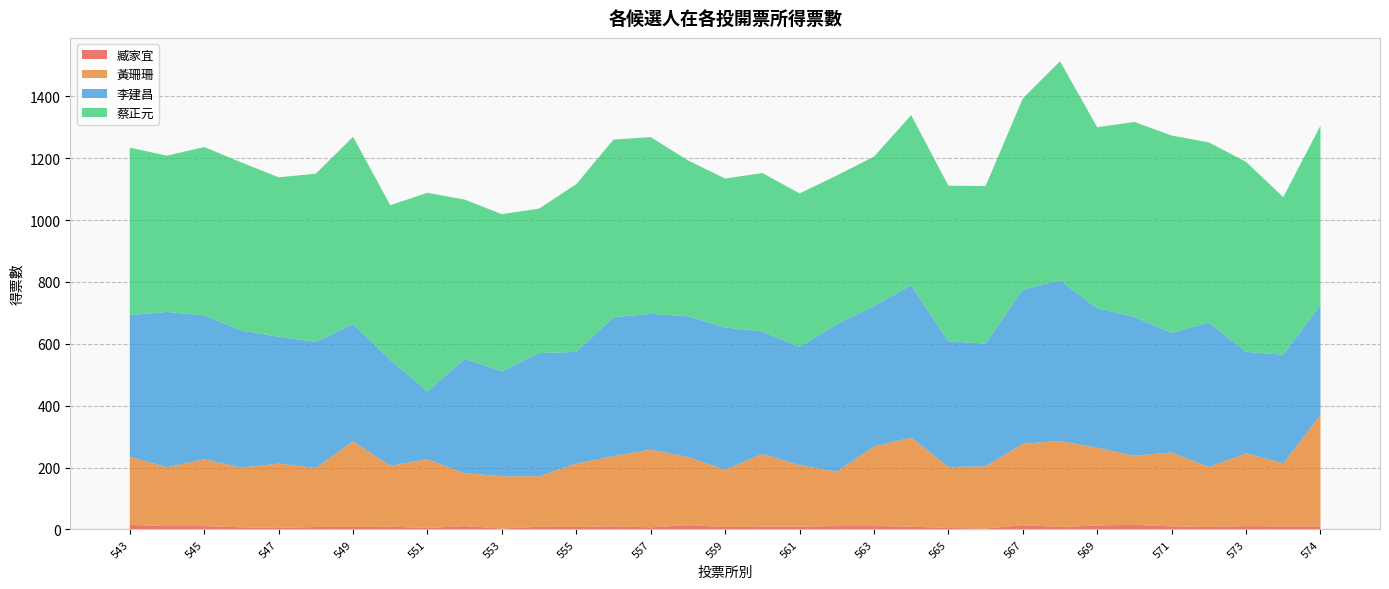

Reading left to right, what are all the values shown in this chart?

臧家宜: 543=15	544=11	545=11	546=7	547=5	548=8	549=8	550=9	551=5	552=11	553=3	554=9	555=8	556=10	557=7	558=14	559=8	560=9	561=9	562=11	563=11	564=9	565=5	566=3	567=14	568=8	569=13	570=15	571=10	572=8	573=11	575=10	574=10
黃珊珊: 543=220	544=190	545=216	546=193	547=208	548=191	549=277	550=197	551=222	552=171	553=169	554=163	555=205	556=227	557=251	558=220	559=185	560=235	561=199	562=176	563=257	564=288	565=197	566=201	567=263	568=278	569=251	570=223	571=239	572=194	573=235	575=204	574=360
李建昌: 543=458	544=502	545=465	546=443	547=410	548=407	549=379	550=342	551=219	552=370	553=339	554=398	555=361	556=449	557=439	558=455	559=460	560=396	561=382	562=476	563=454	564=492	565=406	566=397	567=498	568=519	569=451	570=449	571=386	572=467	573=328	575=351	574=356
蔡正元: 543=541	544=505	545=544	546=543	547=515	548=544	549=605	550=500	551=642	552=514	553=508	554=467	555=542	556=574	557=571	558=504	559=481	560=512	561=496	562=481	563=483	564=550	565=503	566=509	567=618	568=708	569=585	570=630	571=638	572=582	573=614	575=509	574=579